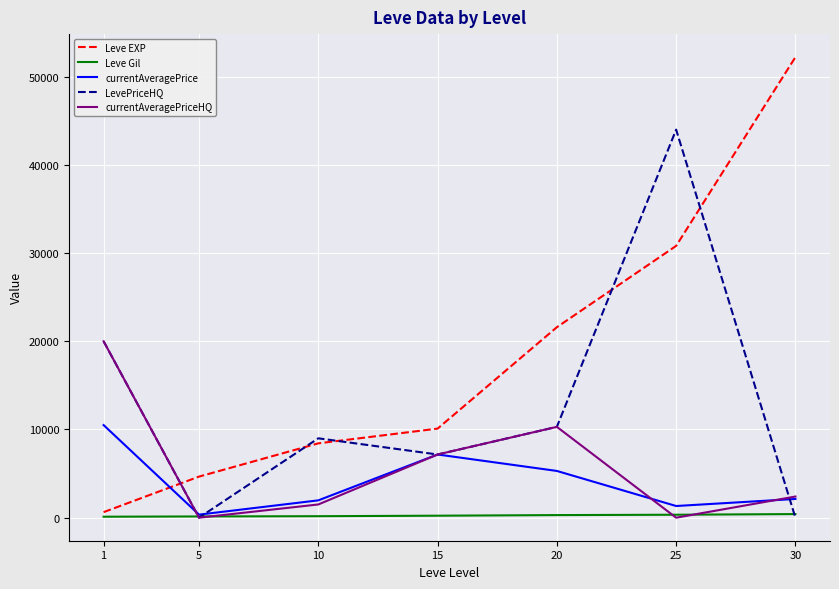

How many interior local valleys does the currentAveragePrice series have?

2